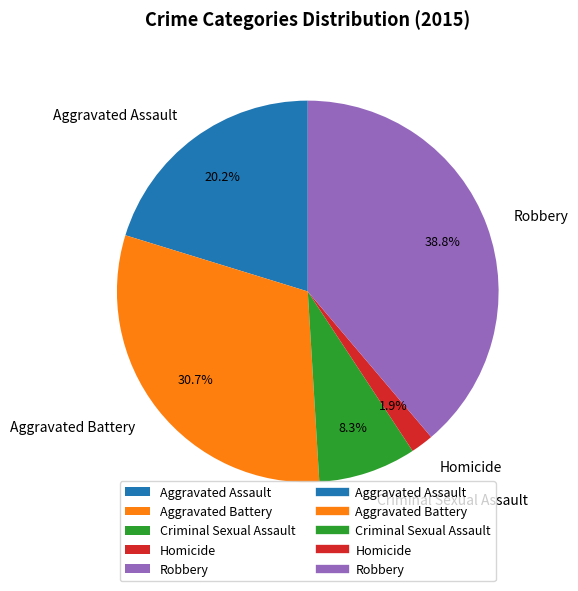

Approximately how many times larger is the value at Aggravated Assault compared to Robbery?

0.5